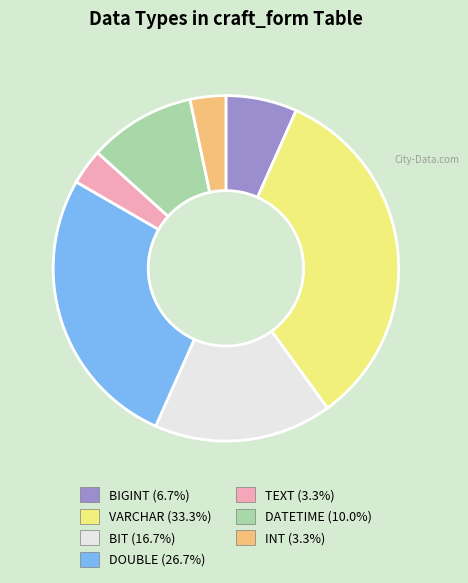

Do DATETIME and BIGINT together represent more than half of the pie?

No